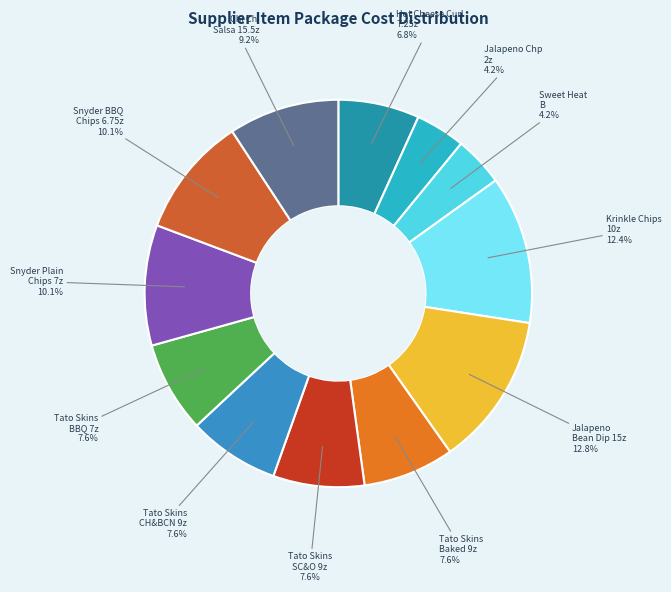

Count the number of slices in the pie.

12